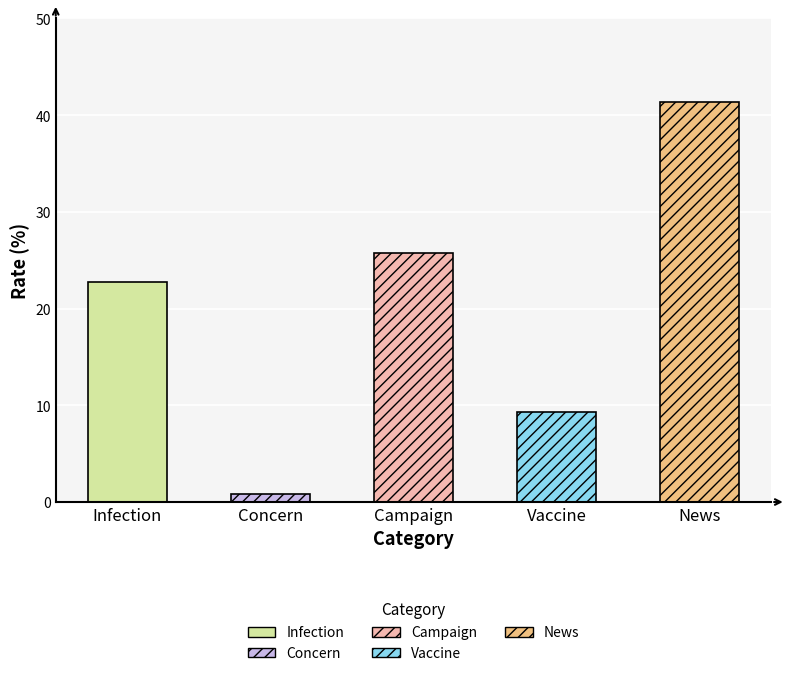

What position from the right is Vaccine?

2